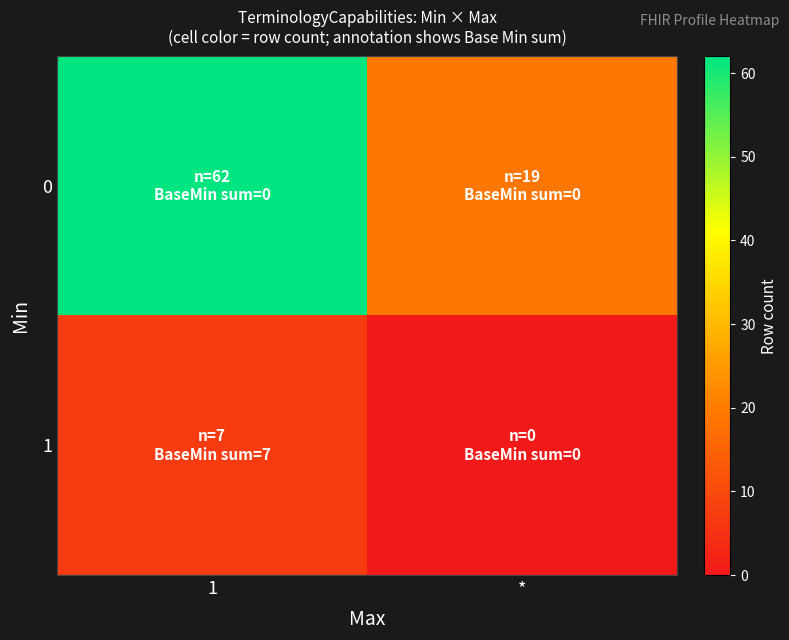

What is the spread (max minus min) of values at 1?

55